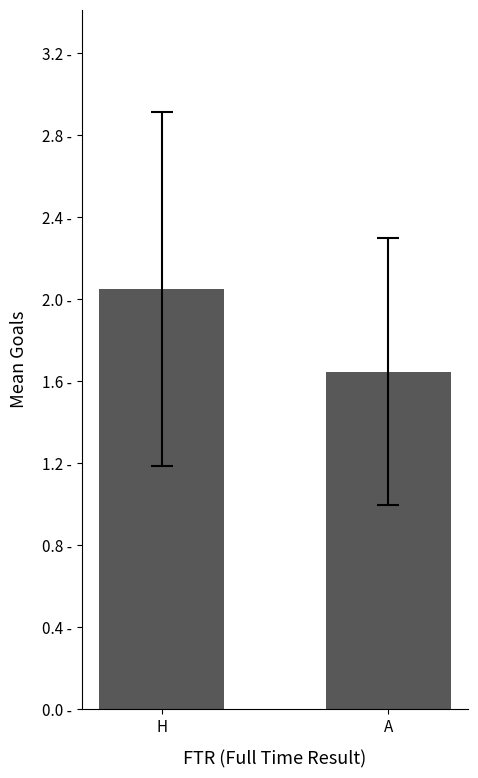

What is the label of the 2nd bar from the right?

H